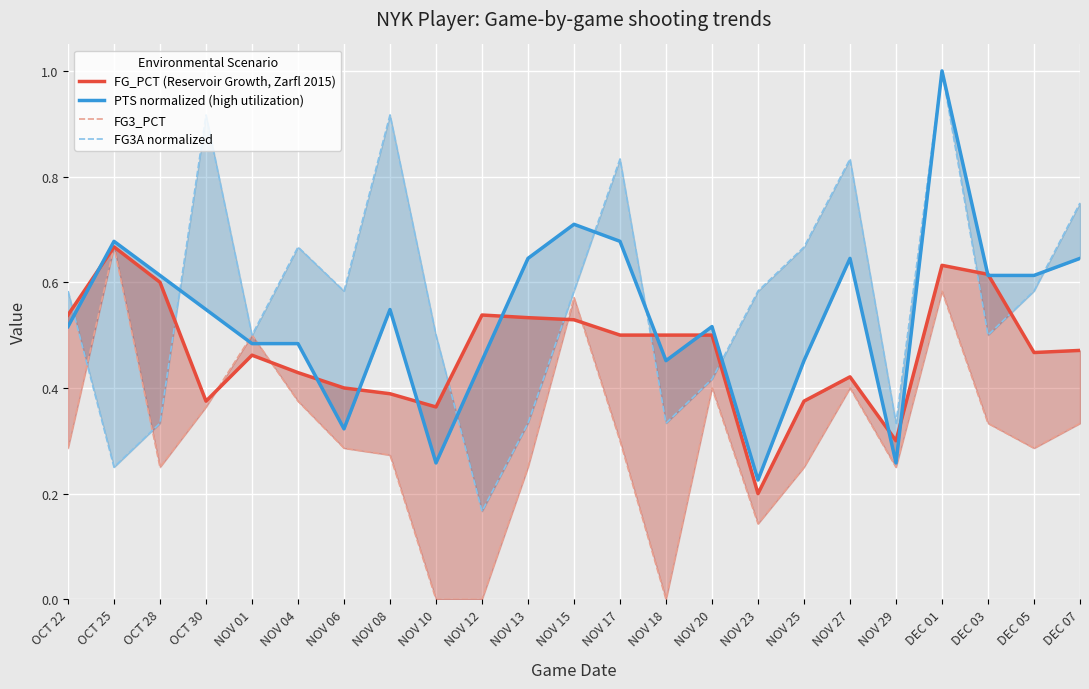

What is the average value of the FG3A normalized series?

0.6